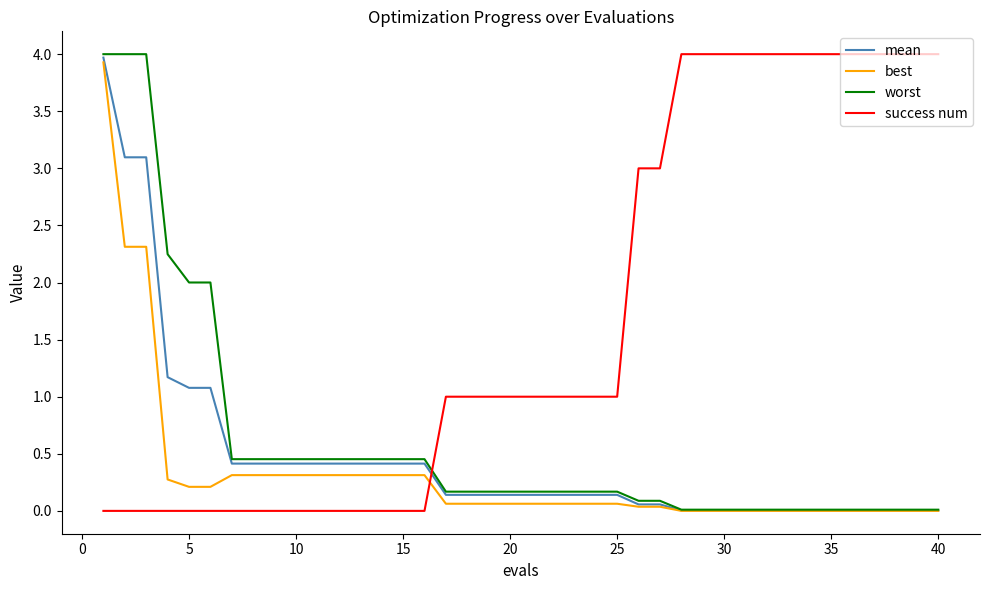

What is the maximum value shown in the chart?

4.0